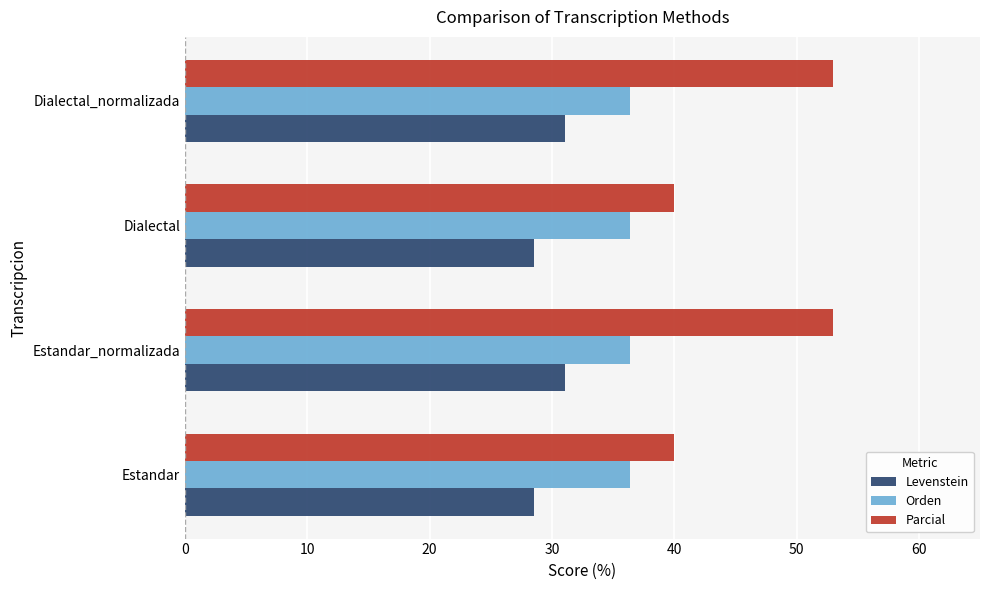

List the series in order of their peak value, highest first.

Parcial, Orden, Levenstein